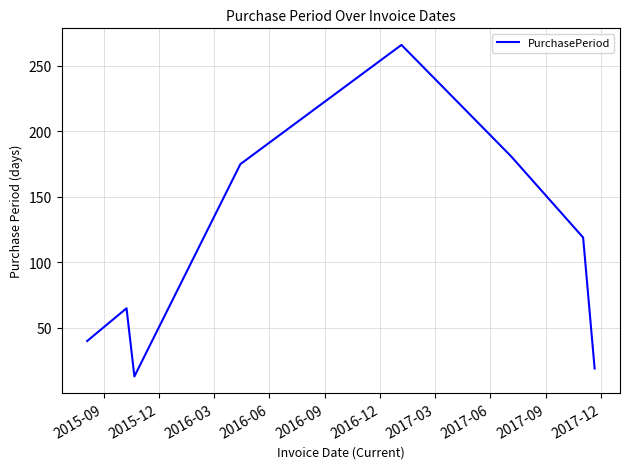

True or false: there are more than 0 points higher than both neighbors.

True